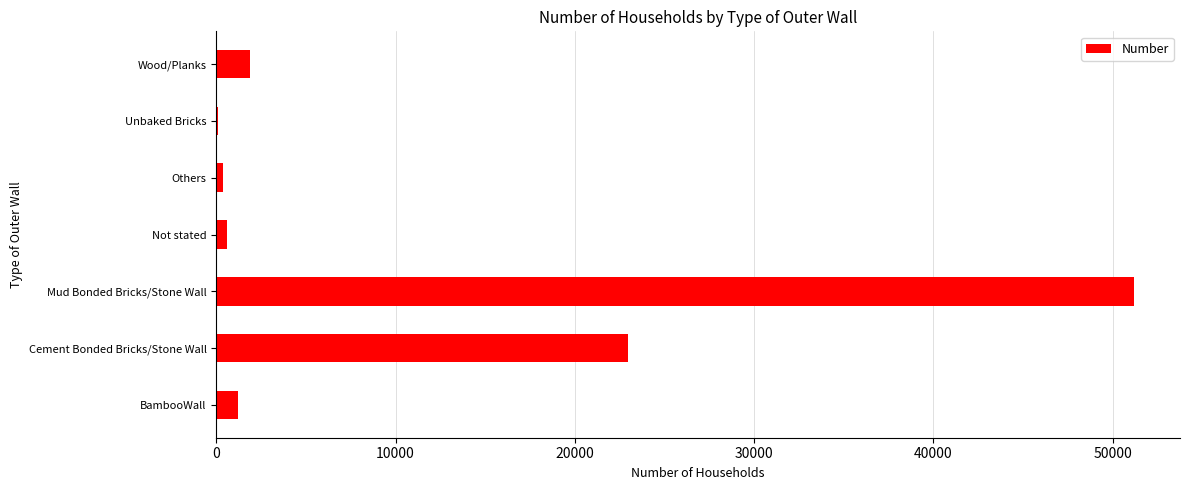

What is the sum of all values?

78286